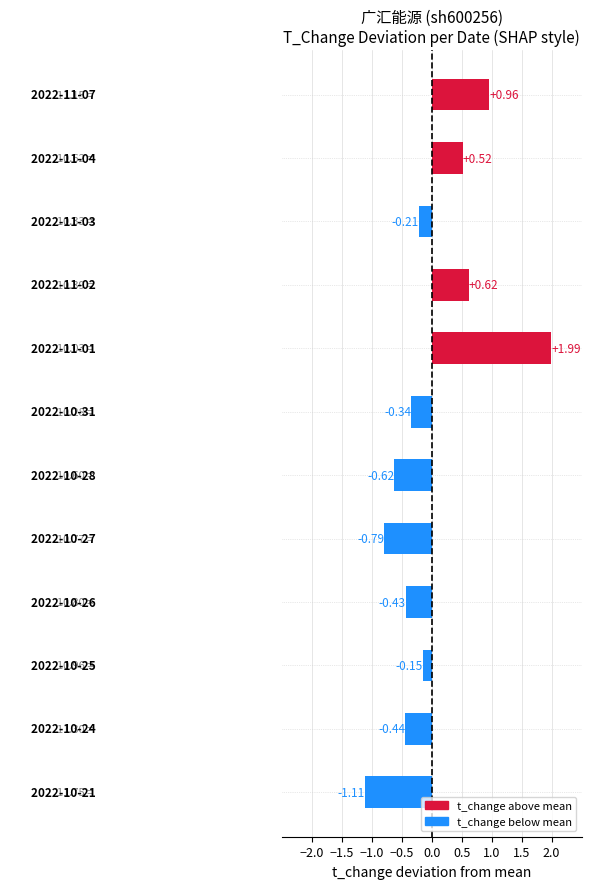

What is the difference between the maximum and second lowest values?

2.8